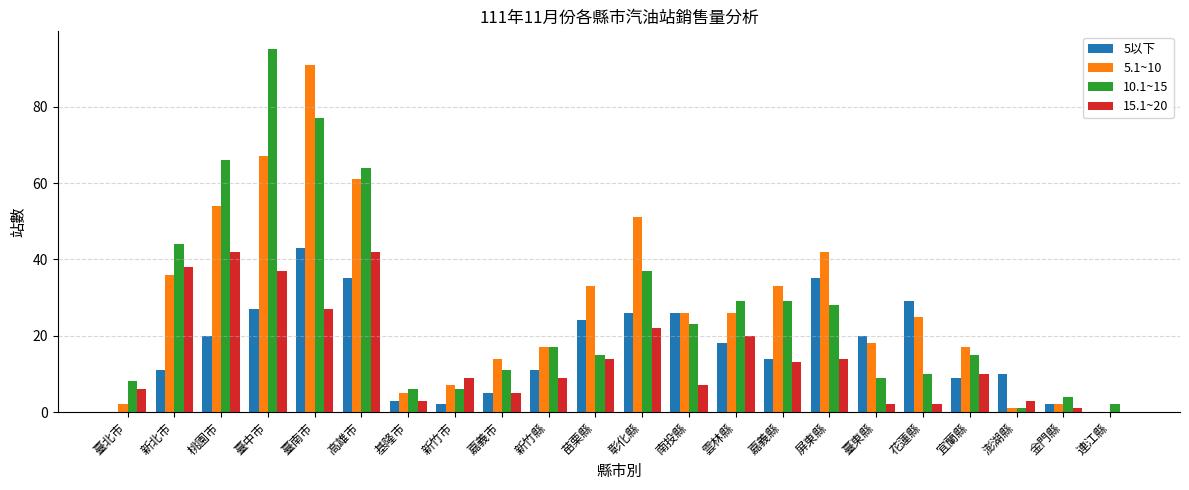

What is the spread (max minus min) of values at 嘉義市?

9